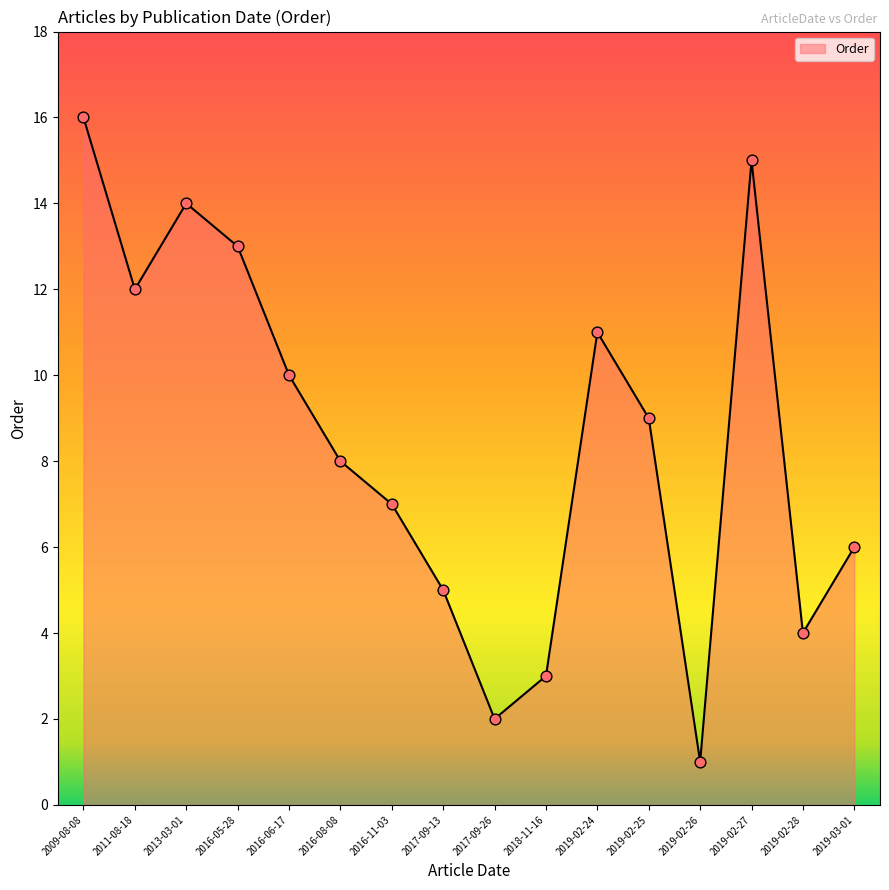

Which has a higher value, 2019-02-28 or 2016-08-08?

2016-08-08